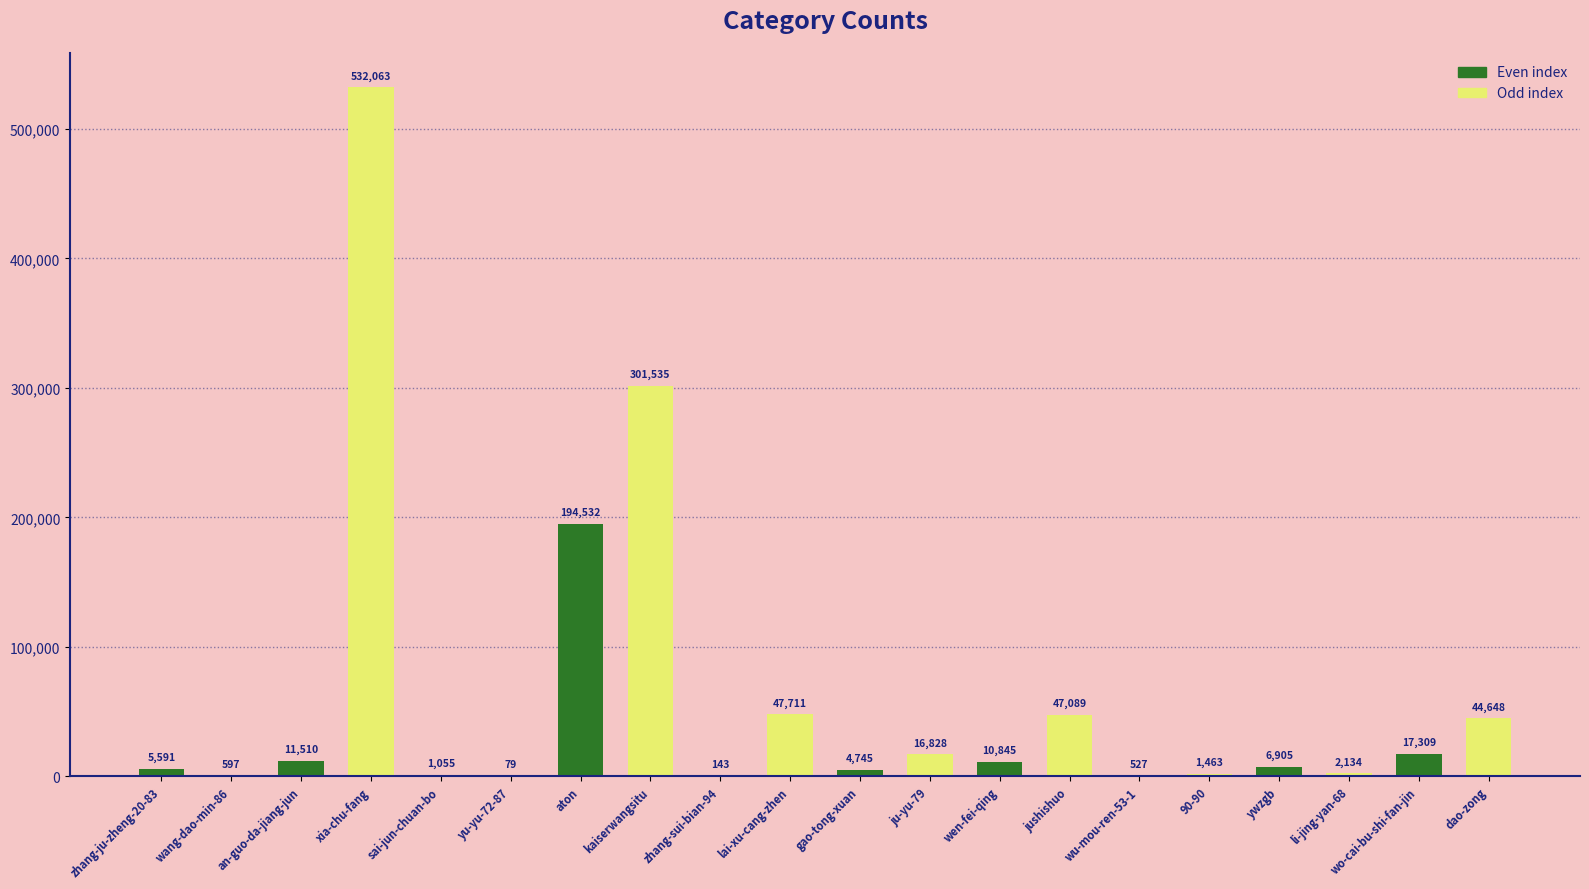

Where is the data nearest to the value 266071?

kaiserwangsitu